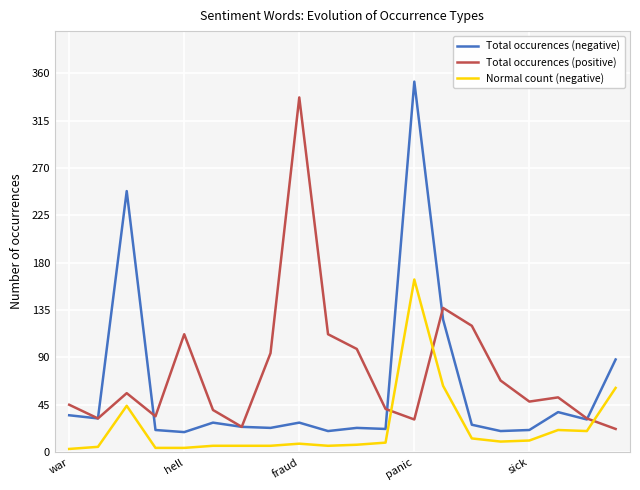

True or false: Normal count (negative) and Total occurences (negative) cross at least once.

False